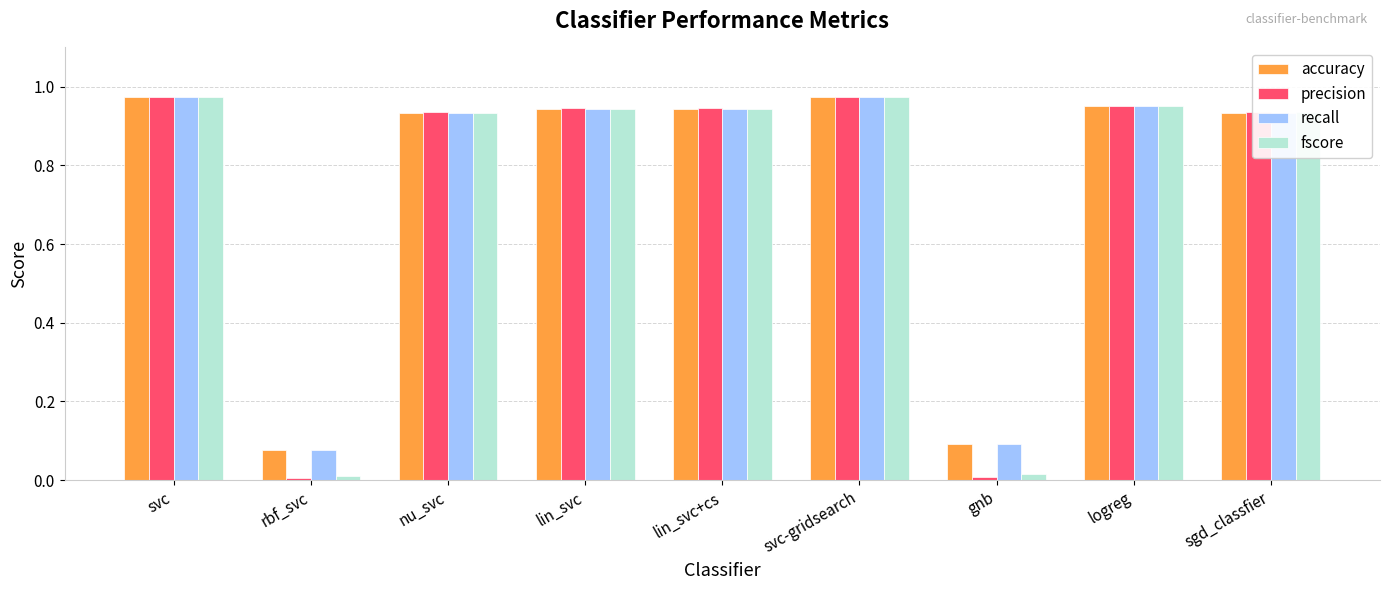

What is the total value across all series at gnb?

0.2